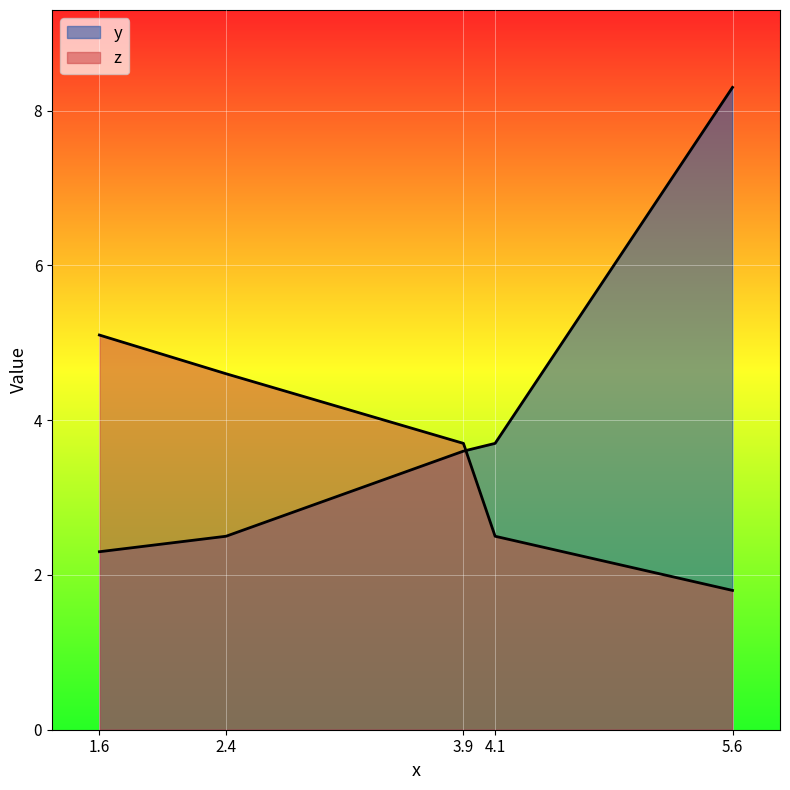

What is the label of the 1st point from the left?

1.6